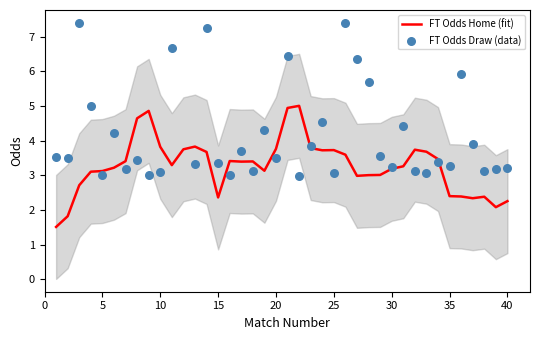

What is the lowest value of the FT Odds Home (fit) series?

1.5